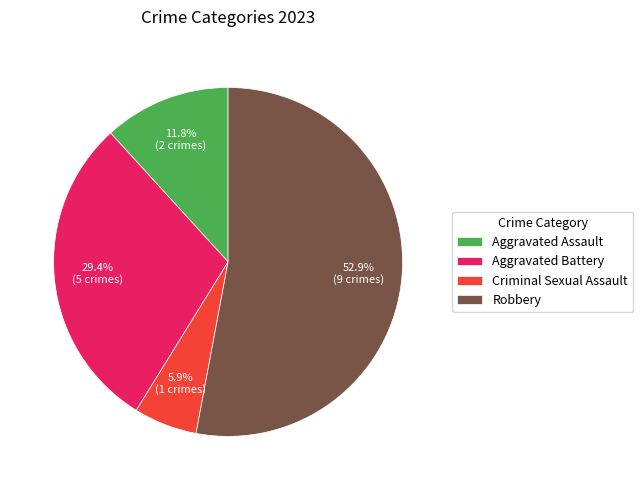

The Aggravated Assault slice represents 26% of the pie. True or false?

False